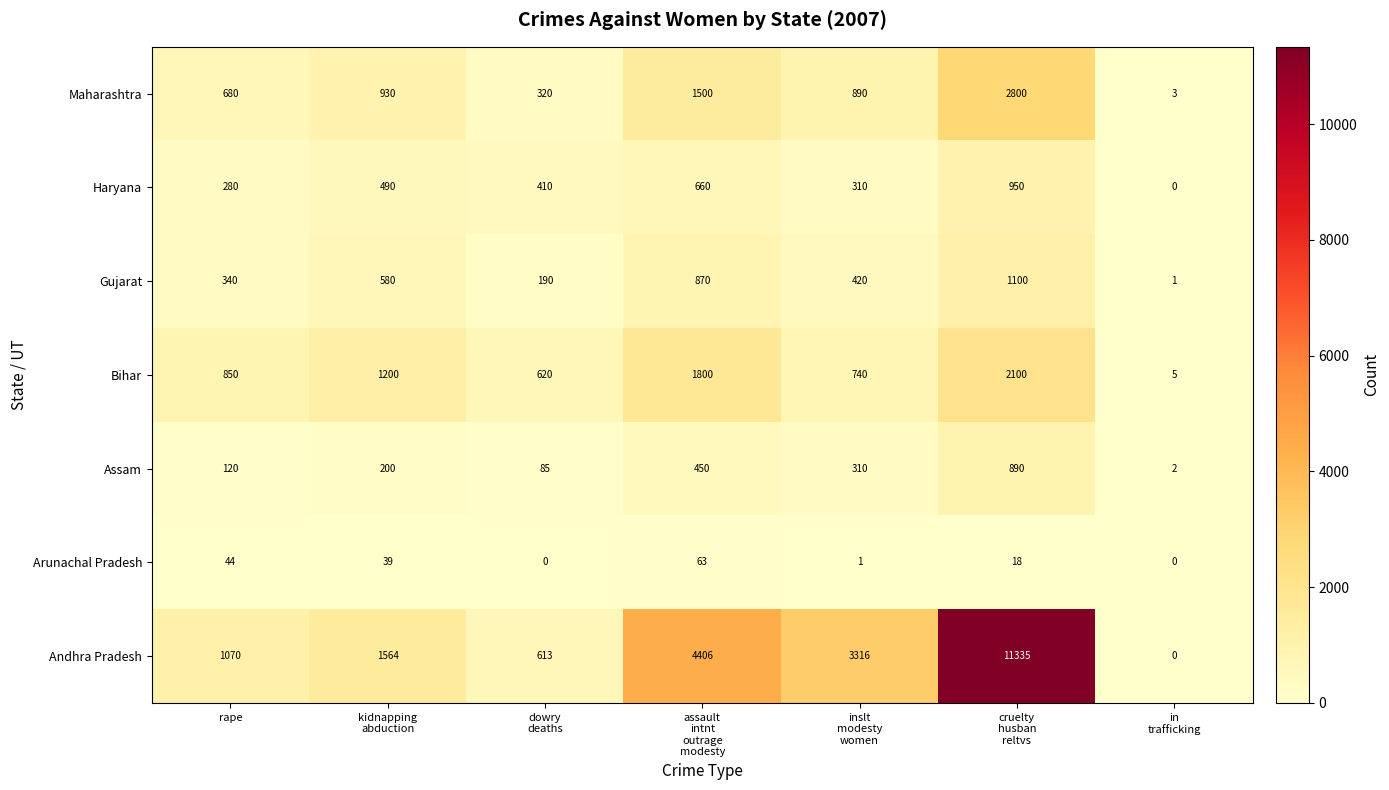

The value of Maharashtra at rape is 463. True or false?

False